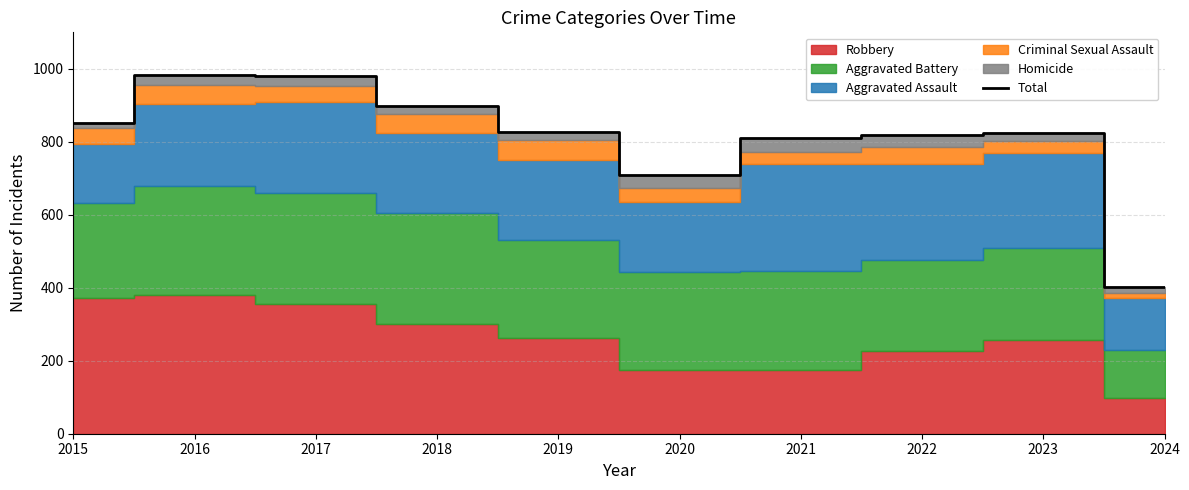

True or false: the data has more than 2 interior local peaks.

False